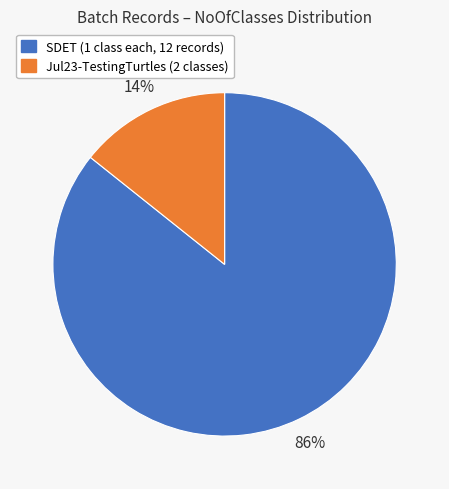

Is there any slice that represents more than half of the pie?

Yes